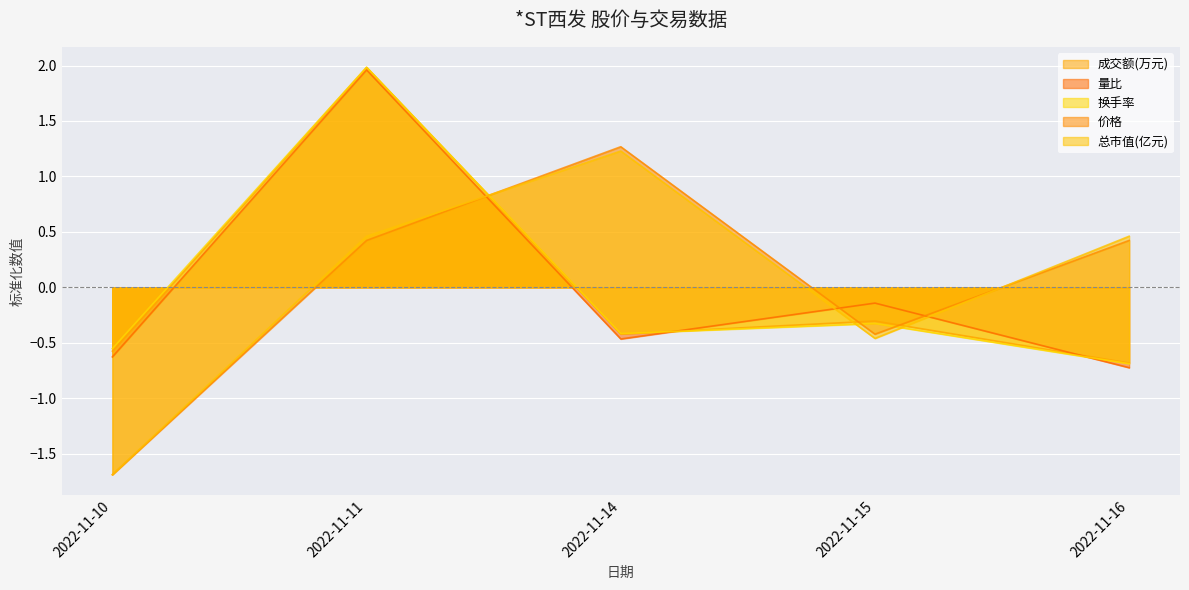

How many intersections are there between 总市值(亿元) and 成交额(万元)?

3